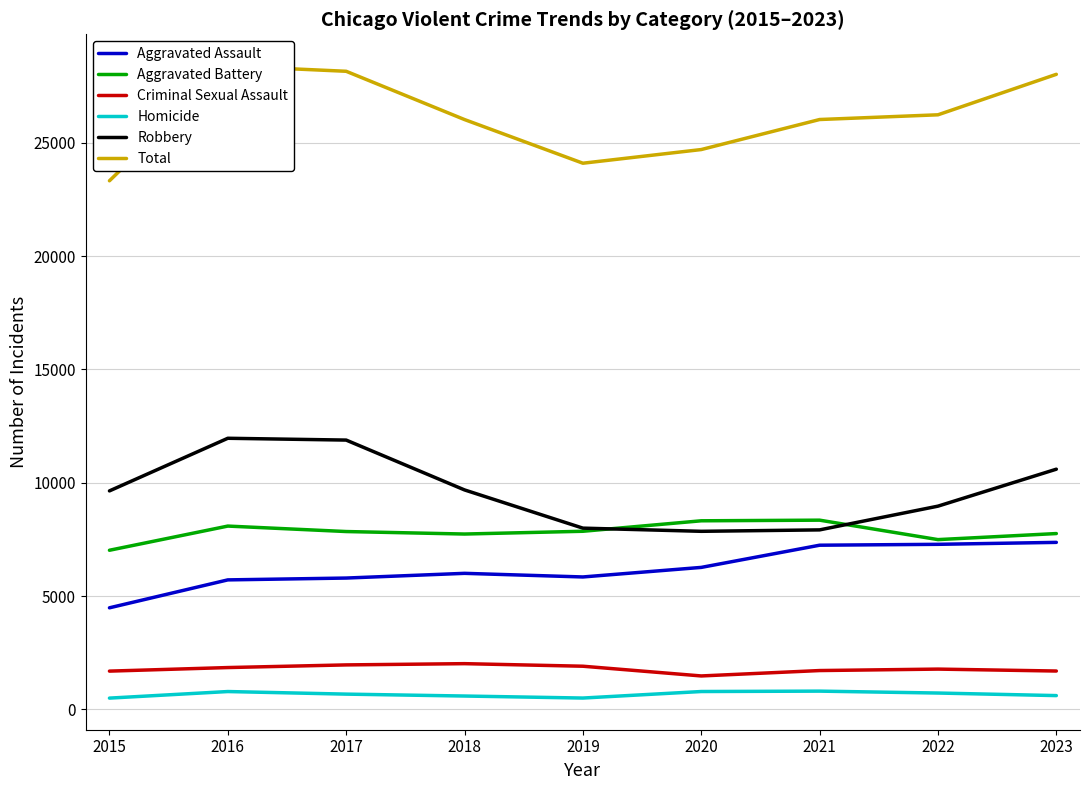

True or false: Aggravated Assault and Aggravated Battery intersect in this chart.

False